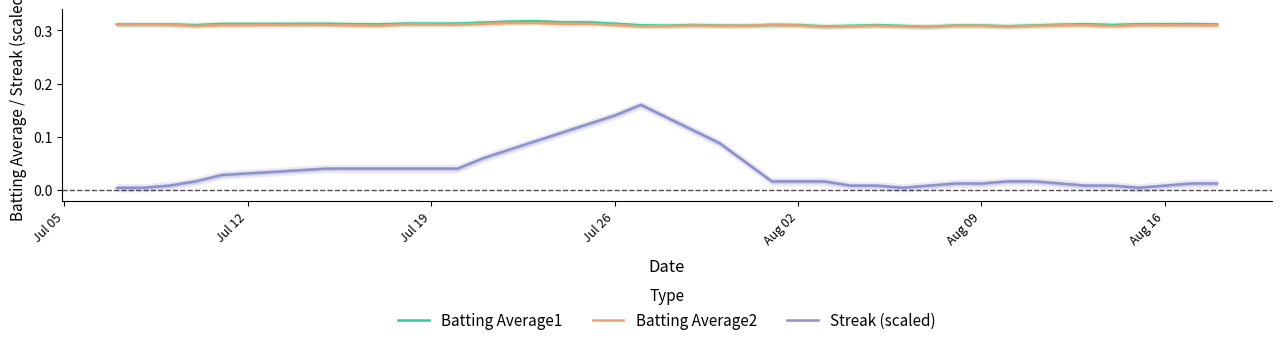

True or false: Batting Average2 and Streak (scaled) intersect in this chart.

False